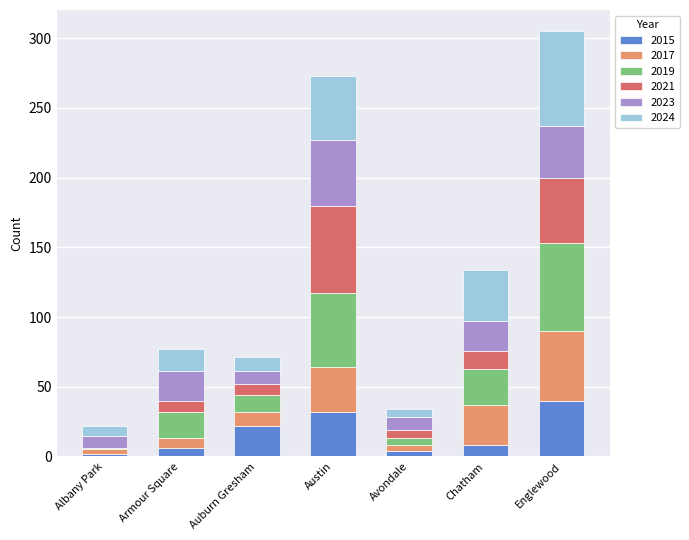

At which label does 2015 reach its peak?

Englewood